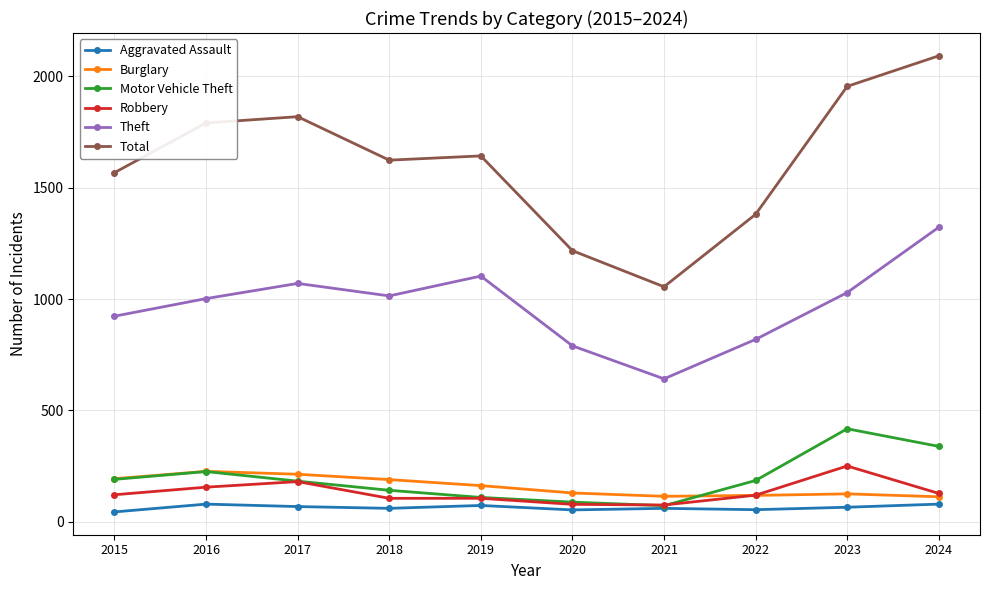

What is the value of the Aggravated Assault point at the 9th from the left?

66